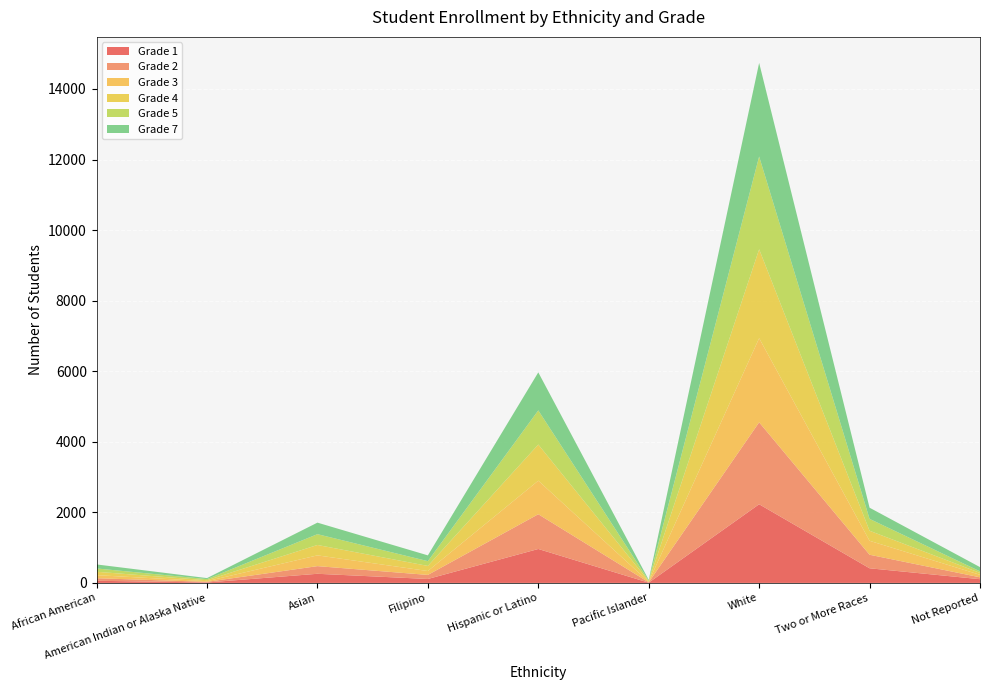

Reading right to left, list all the values displayed in this chart.

Grade 1: 106	415	2230	7	962	112	259	13	61
Grade 2: 53	384	2322	11	985	115	217	18	72
Grade 3: 71	395	2384	14	951	110	305	18	87
Grade 4: 55	285	2522	19	1025	145	295	28	96
Grade 5: 43	336	2629	16	967	135	306	31	94
Grade 7: 120	317	2653	19	1078	164	327	29	114